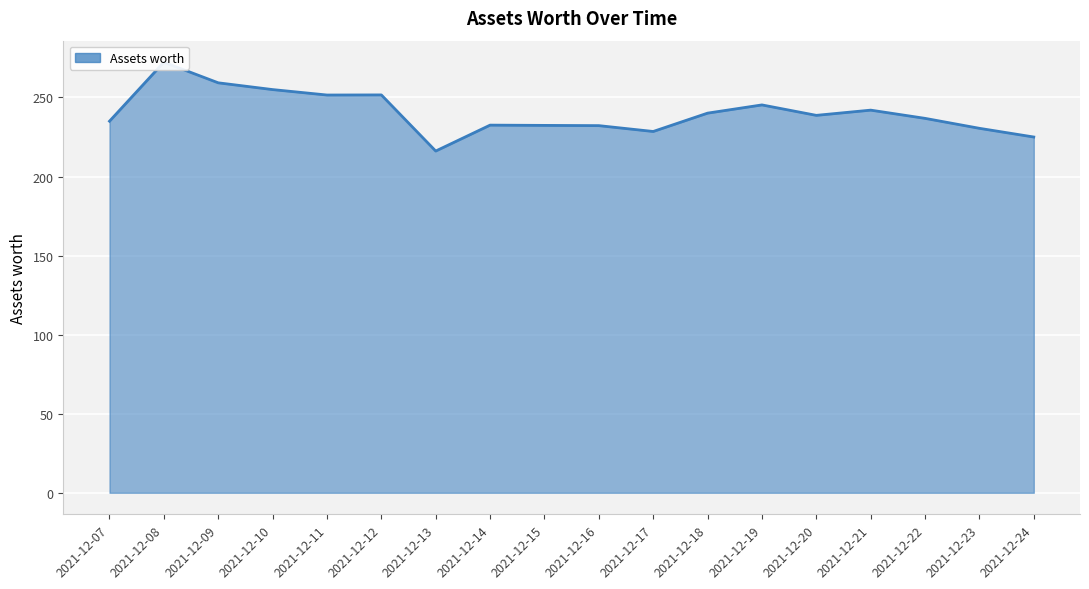

How many points are higher than both their immediate neighbors (excluding endpoints)?

5